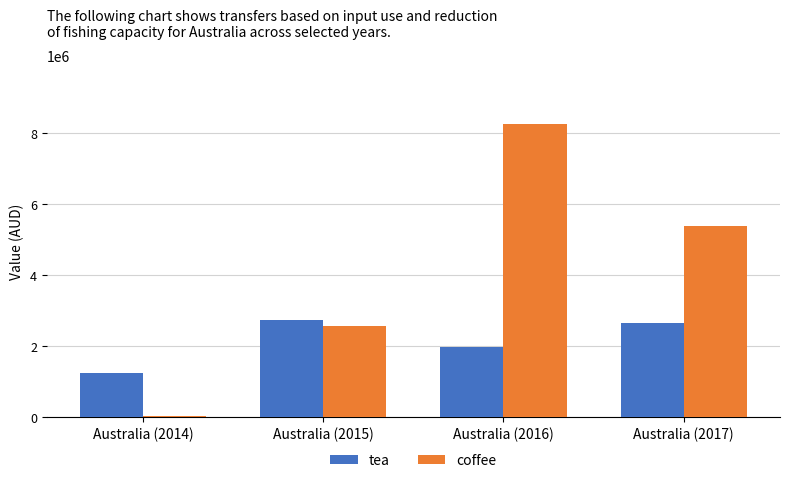

The value of coffee at Australia (2016) is 8264000.0. True or false?

True